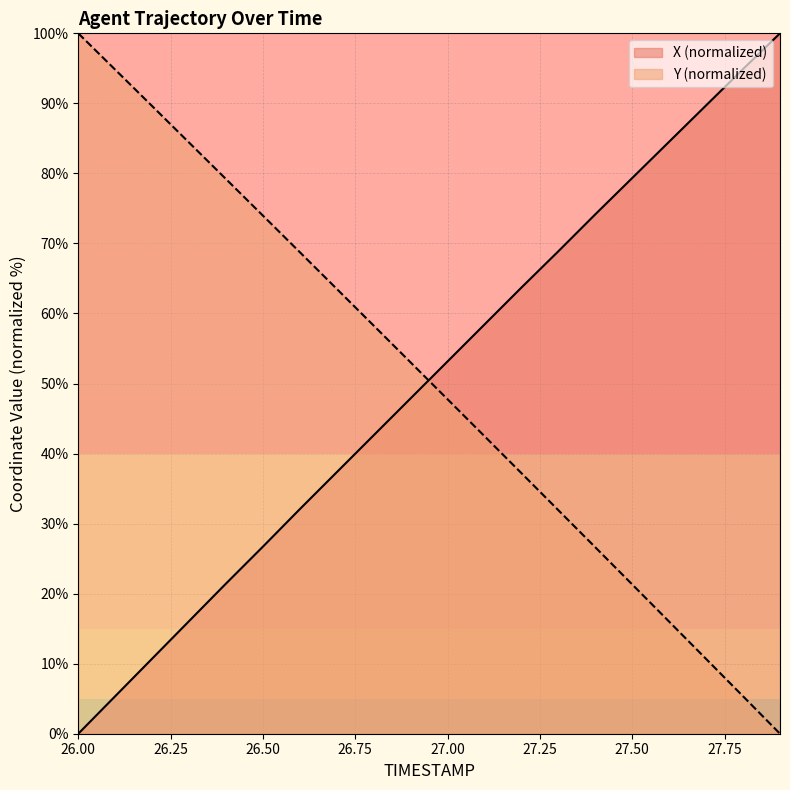

The value of X at 26.0 is -60.5. True or false?

False